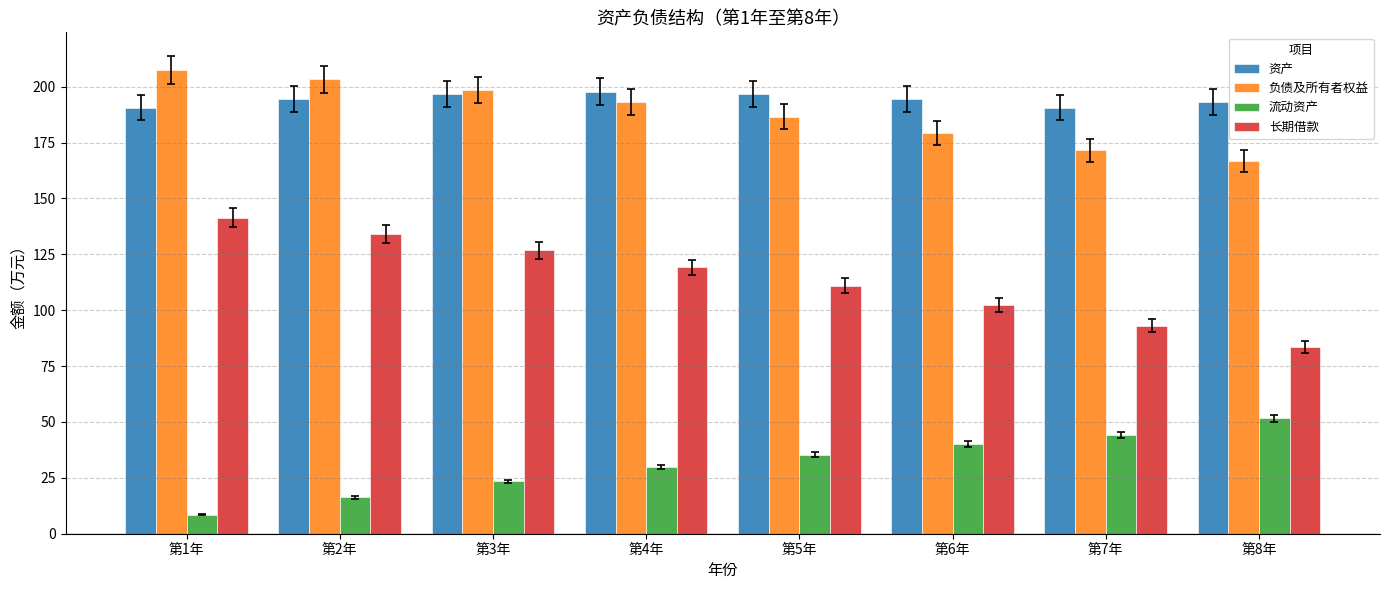

Where does the 流动资产 series first go above 35?

第5年